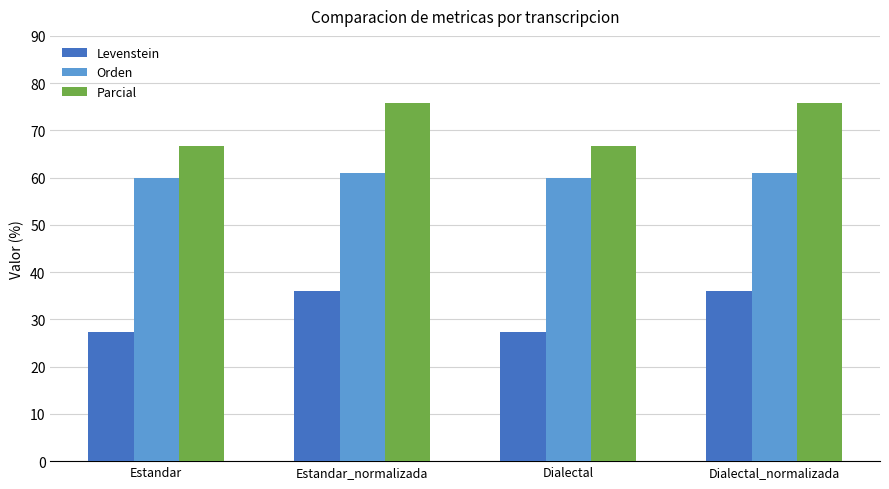

The Orden series shows 25.5 at Dialectal. True or false?

False